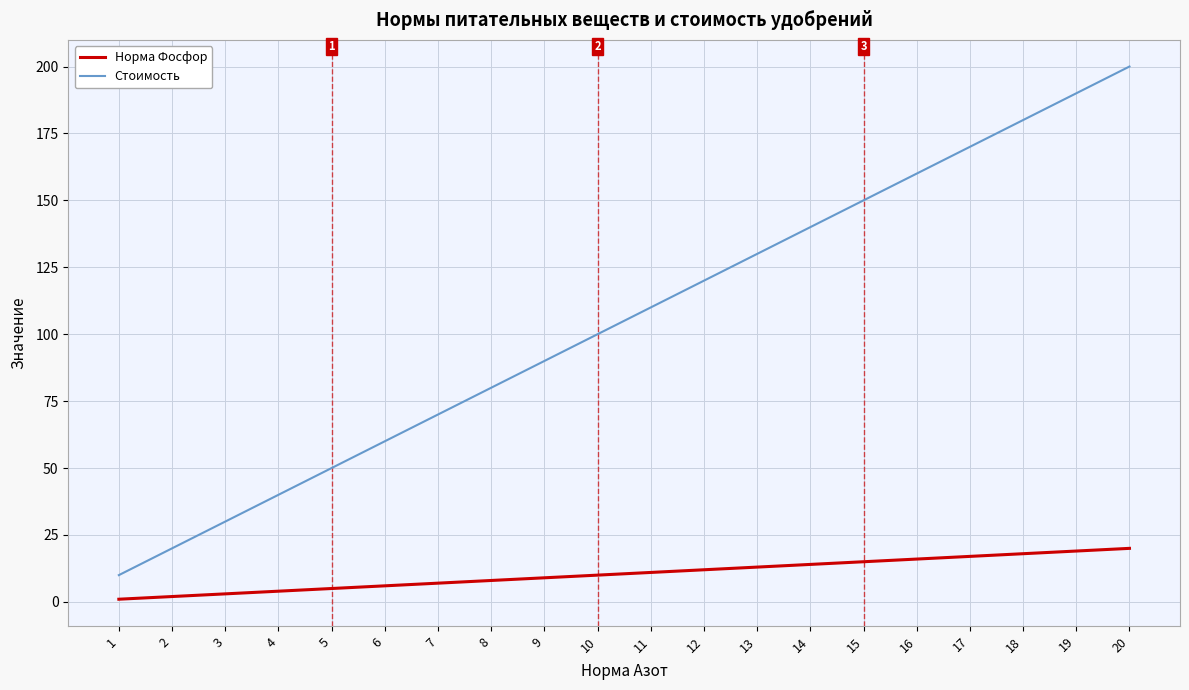

How many lines are shown in the chart?

2